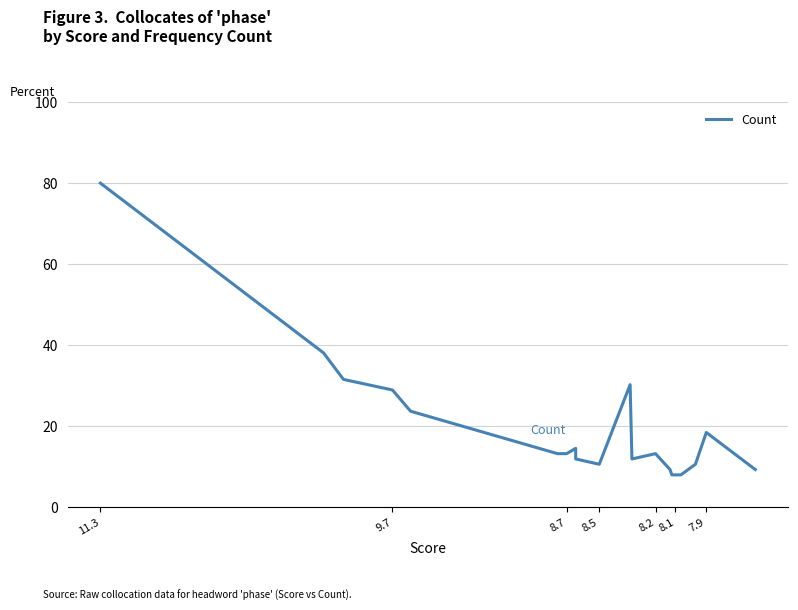

How many lines are shown in the chart?

1